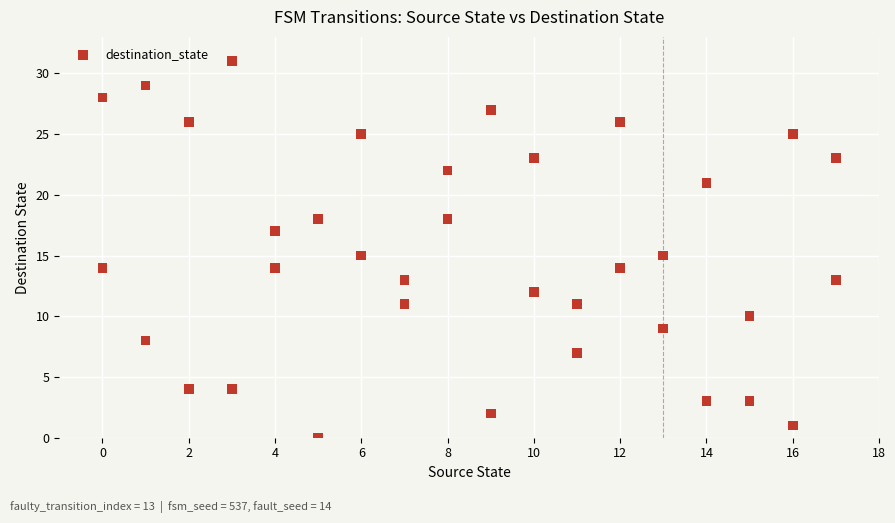

What is the range of Y values (max minus min)?

31